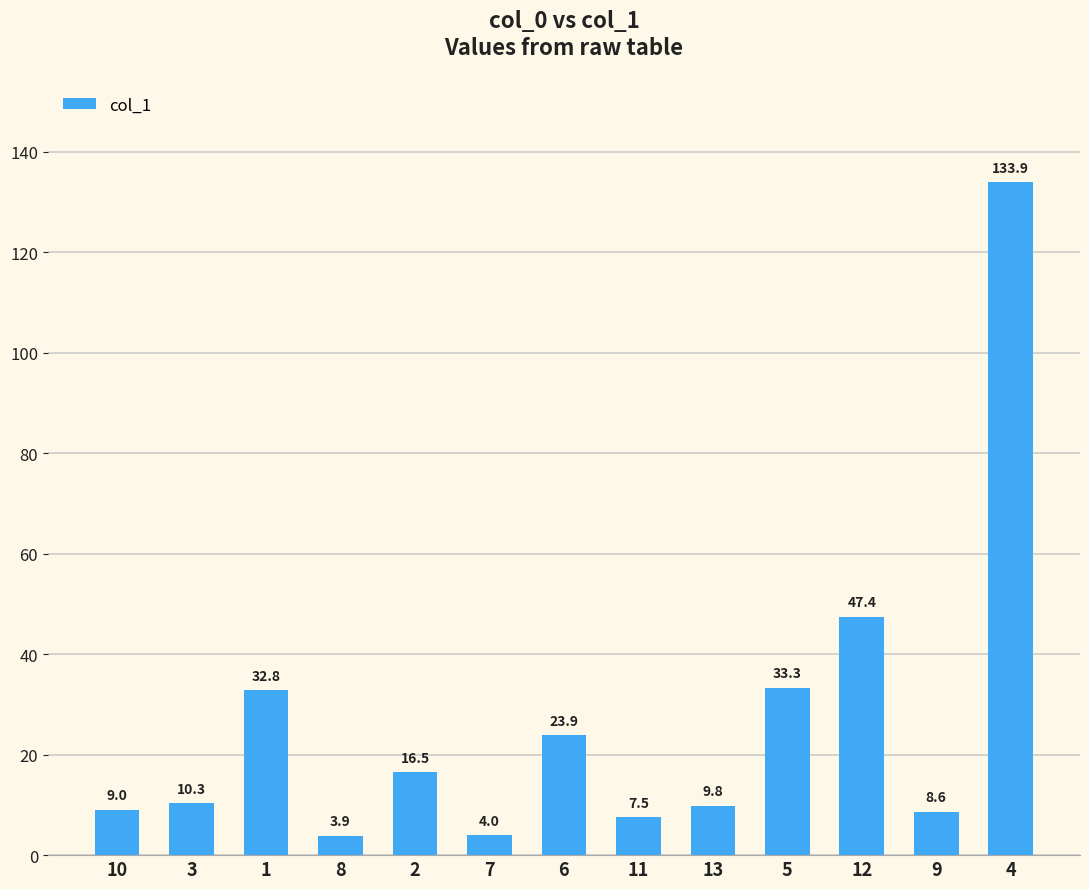

How many distinct data groups are displayed?

1